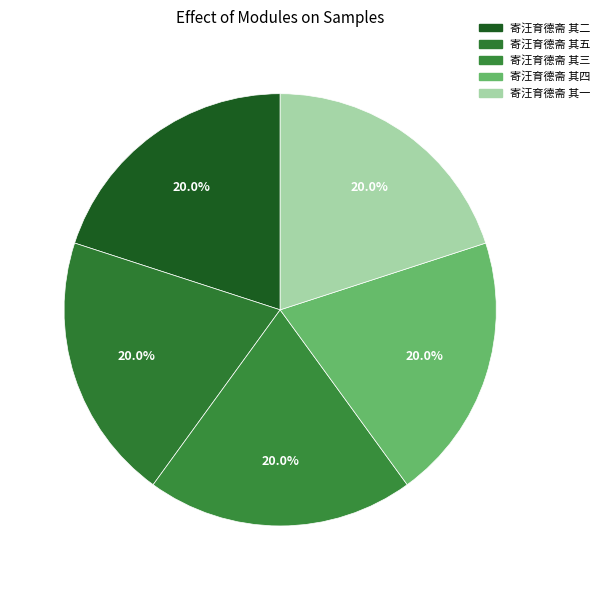

What portion of the pie excludes 寄汪育德斋 其五?

80.0%